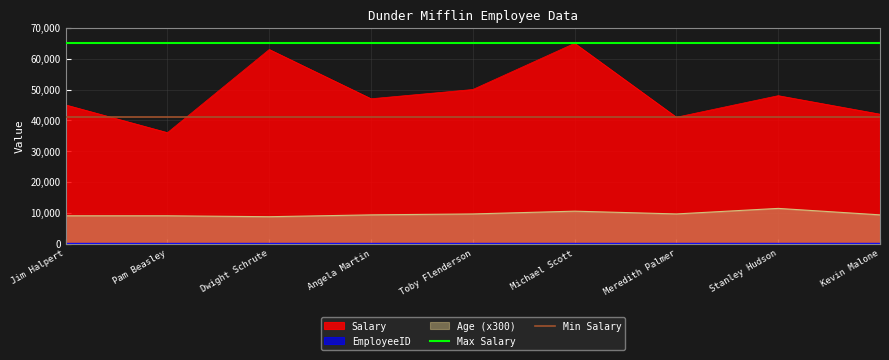

True or false: Age (x300) and Salary intersect in this chart.

False